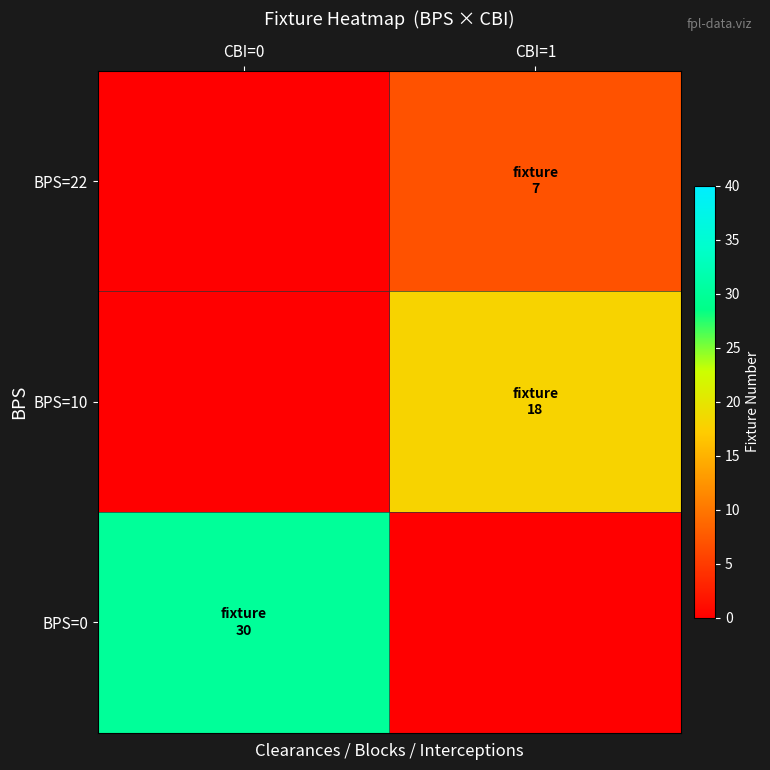

At which category is the sum across all series the highest?

CBI=0